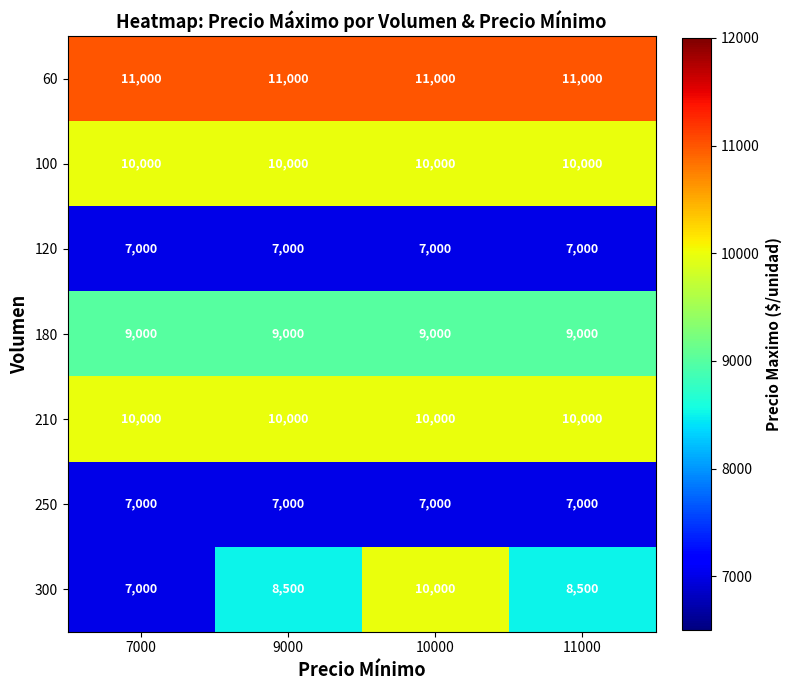

What is the lowest value of the 210 series?

10000